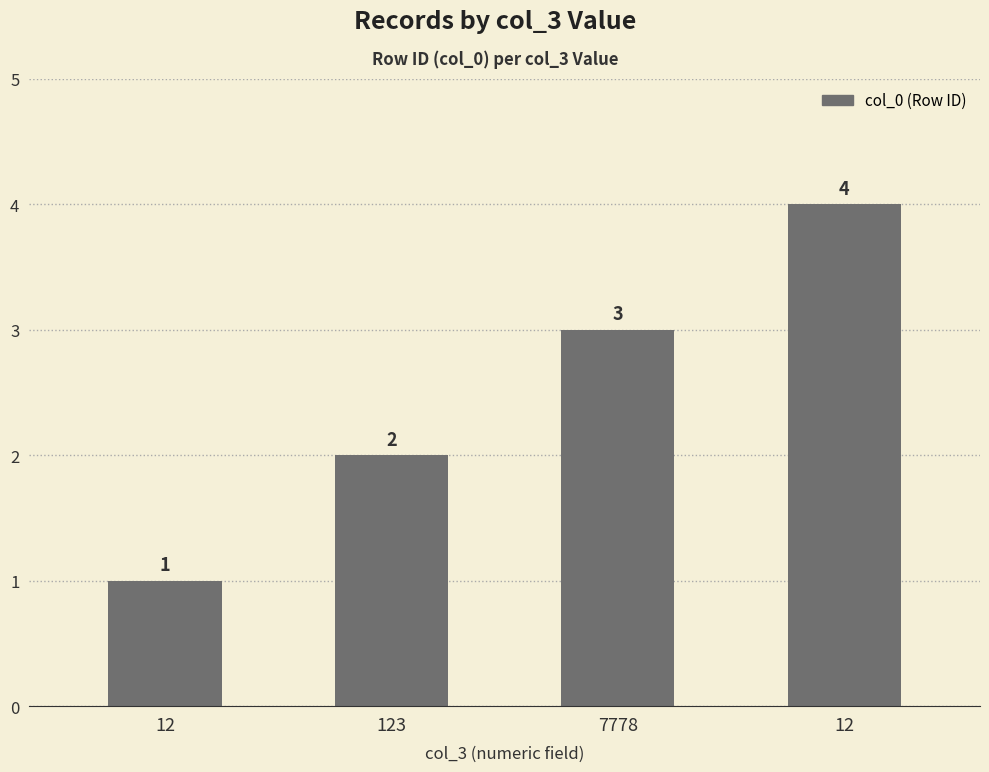

Rank the categories by value from highest to lowest.

12, 7778, 123, 12